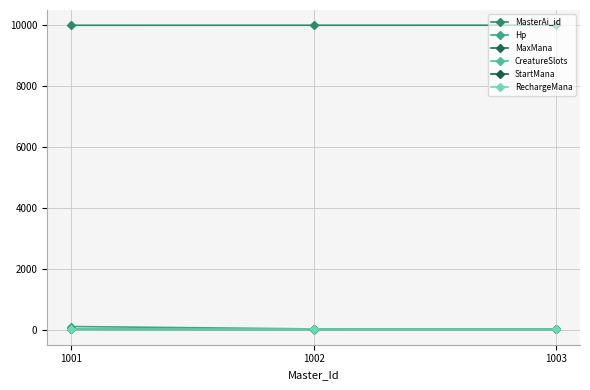

Is this an area chart (filled region under the line)?

No